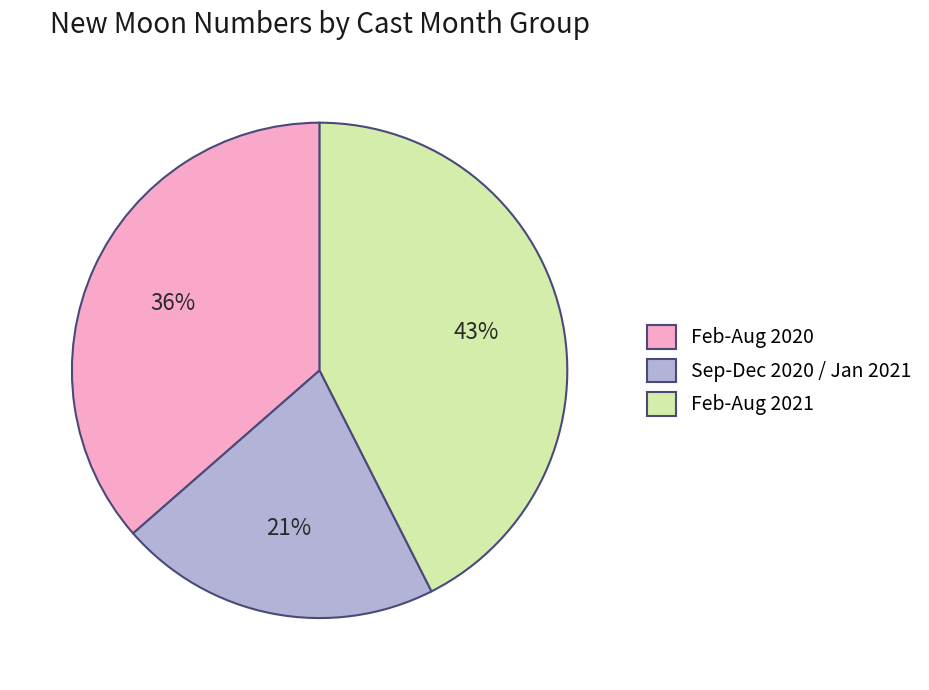

Approximately how many times larger is the value at Feb-Aug 2021 compared to Sep-Dec 2020 / Jan 2021?

2.0